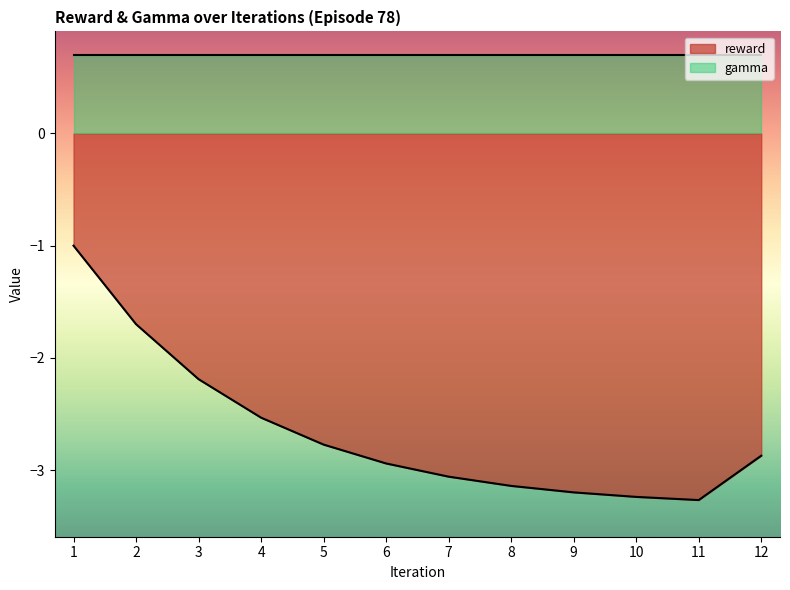

What is the change in value from 4 to 11?

-0.7